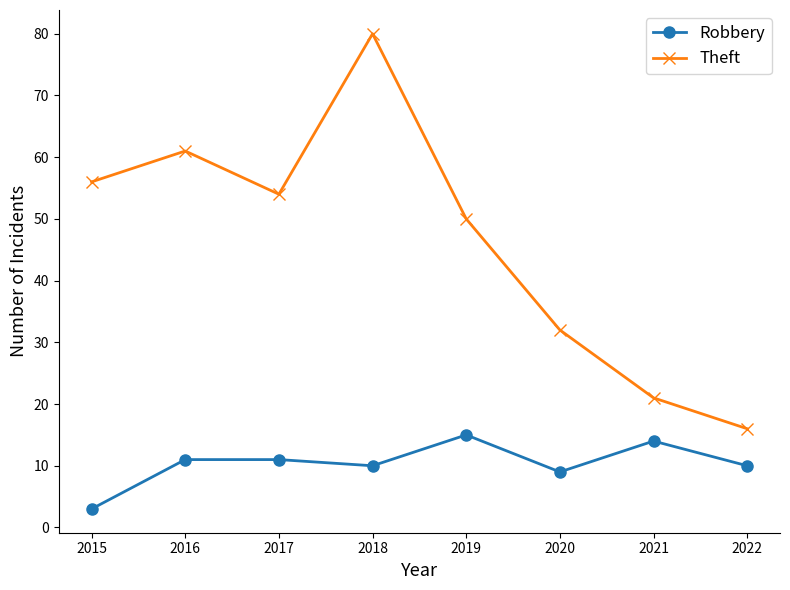

Does the chart display data point markers on the line(s)?

Yes